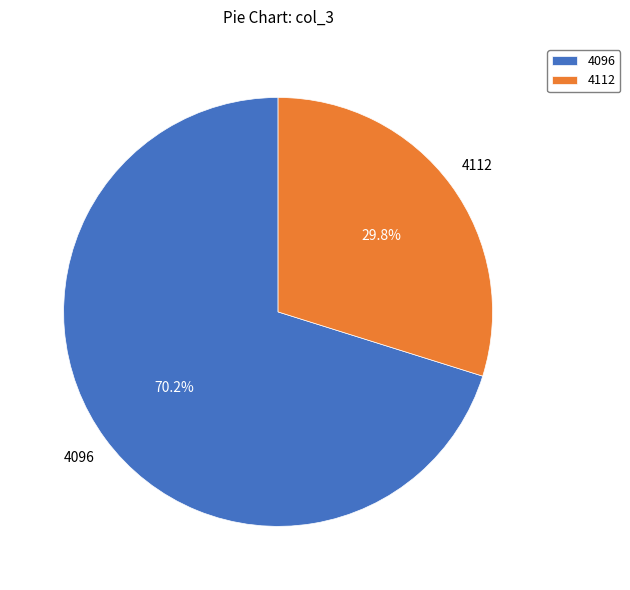

Which slice is the smallest?

4112